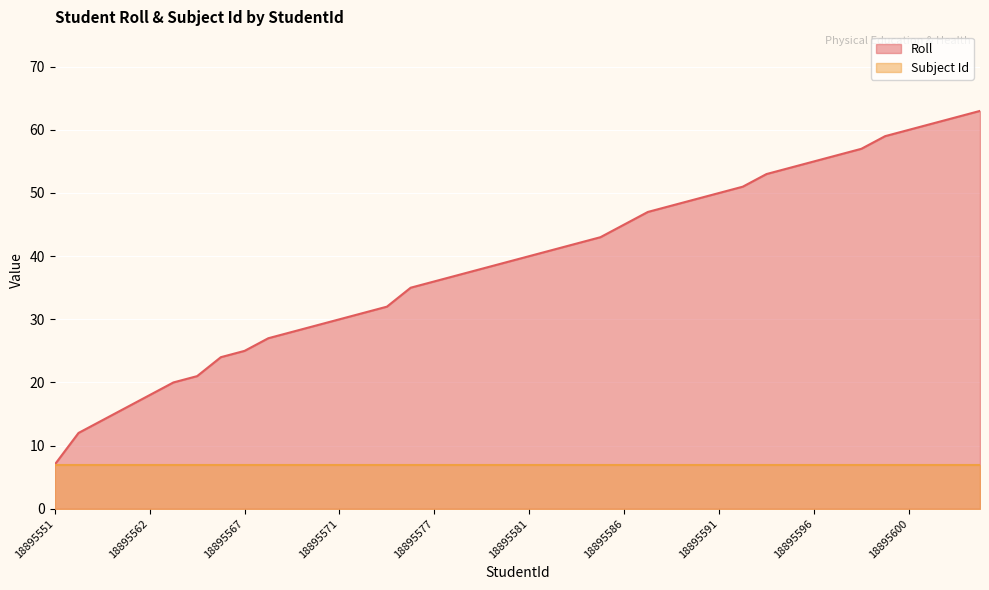

Between 18895589 and 18895584, which is larger?

18895589